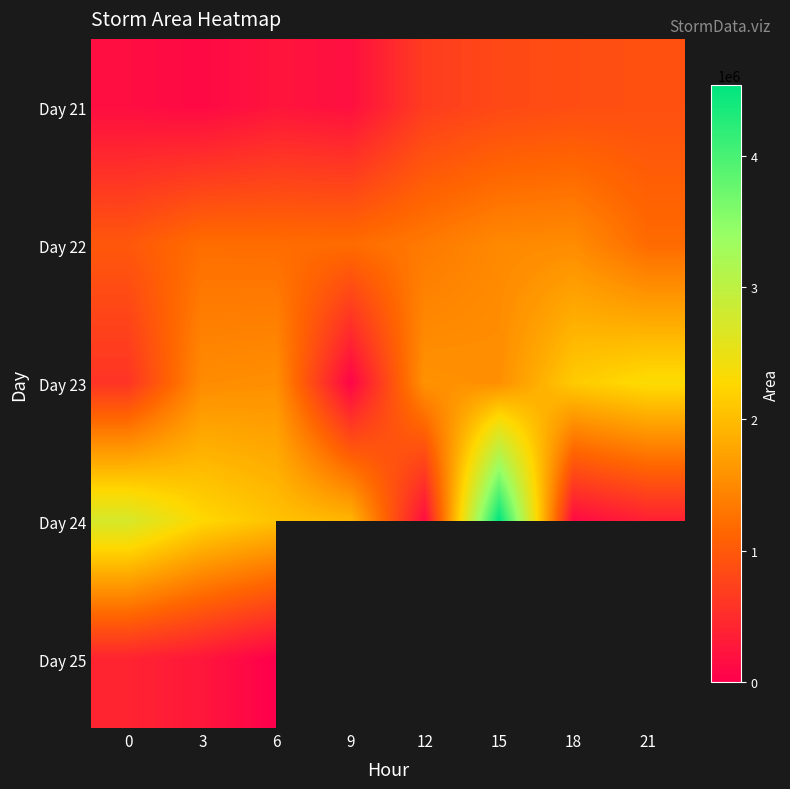

Is it true that Day 21 equals 163125.0 at 0?

True